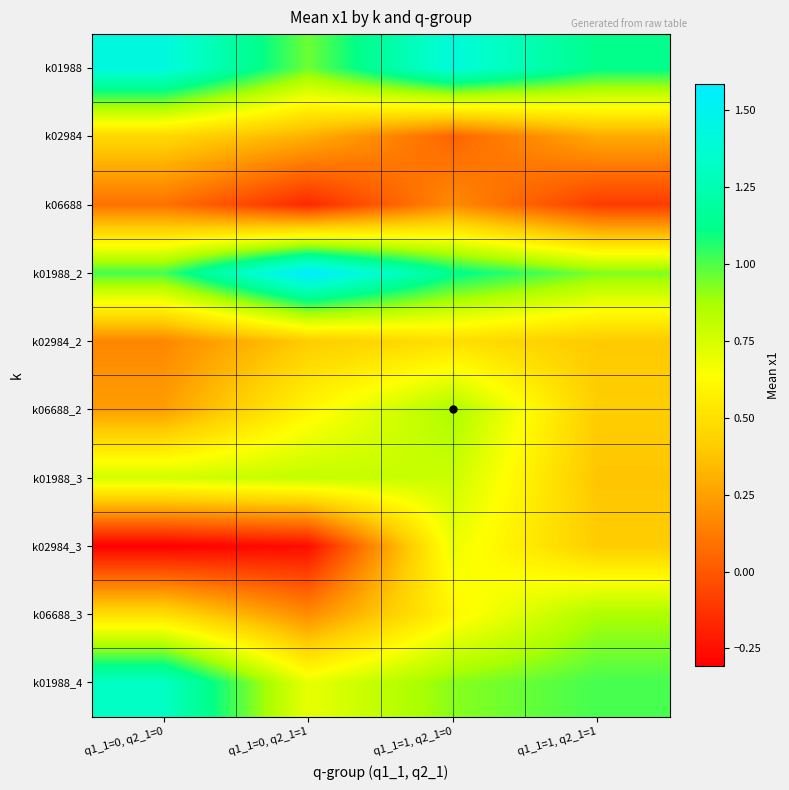

Rank the series at q1_1=1, q2_1=0 from lowest to highest value.

k02984, k06688, k02984_2, k06688_3, k02984_3, k01988_3, k06688_2, k01988_4, k01988_2, k01988